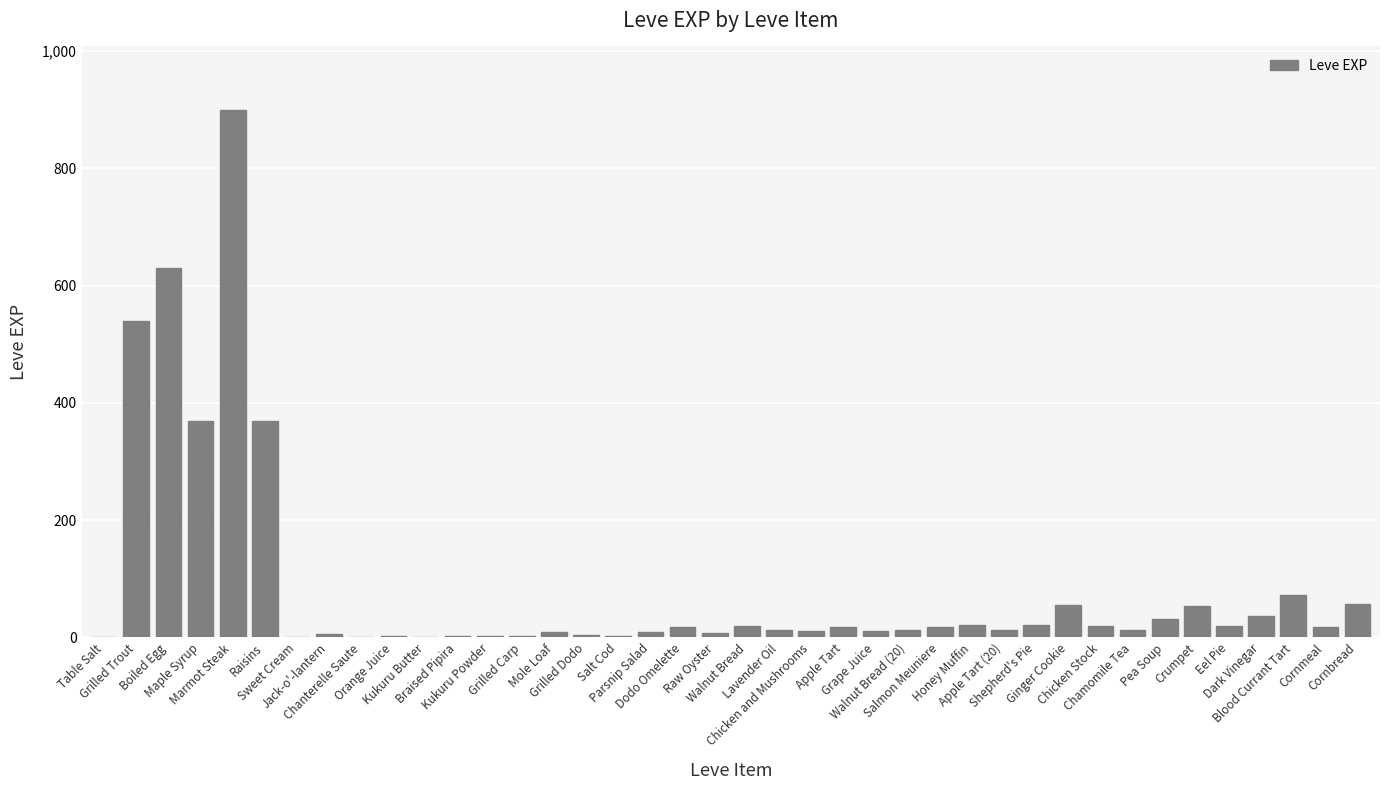

Does the chart contain stacked bars?

No